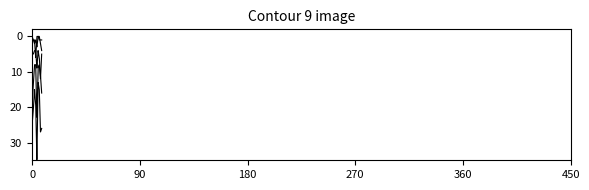

How many categories are shown in the chart?

450